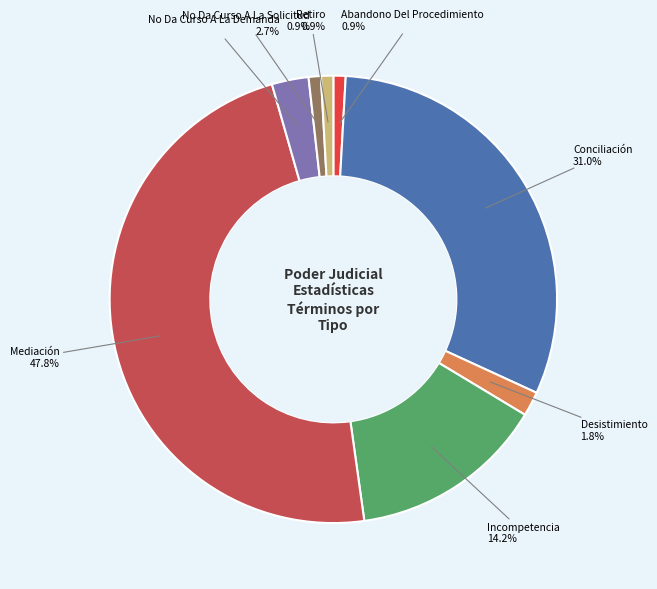

Does any single category account for the majority?

No